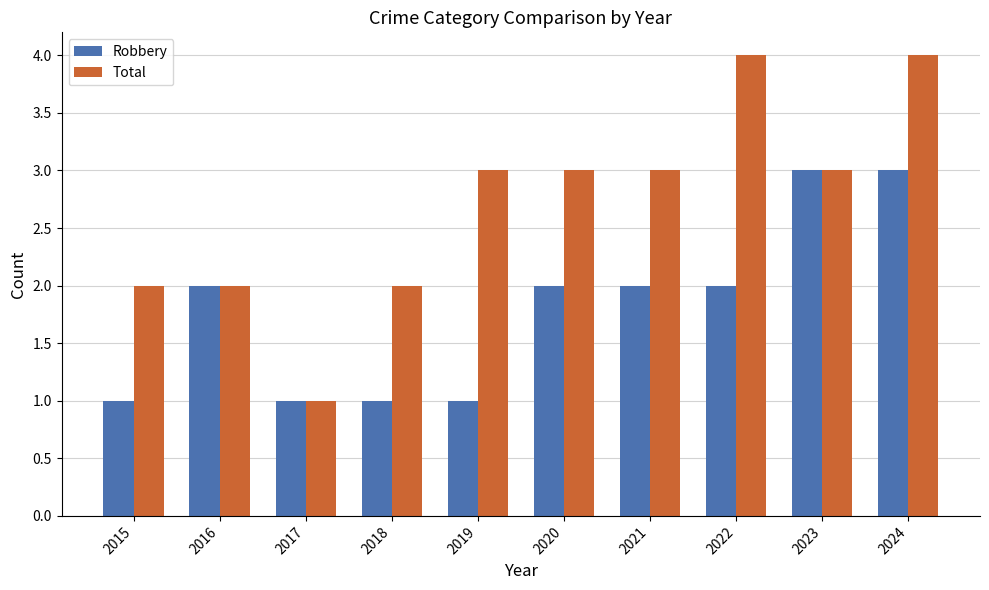

How many bars are there in total?

20